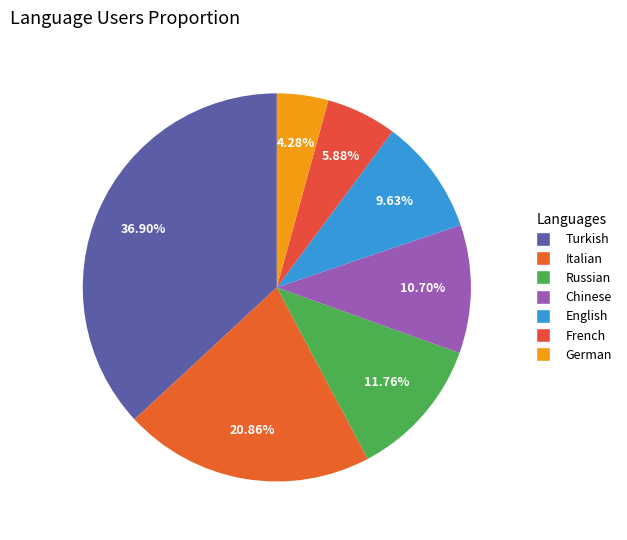

Which category has the smallest portion of the pie?

German